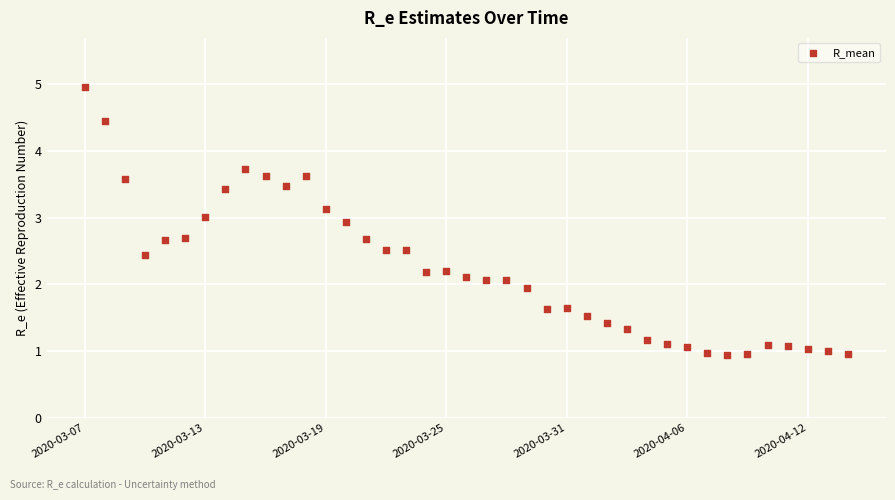

What is the range of Y values (max minus min)?

4.0